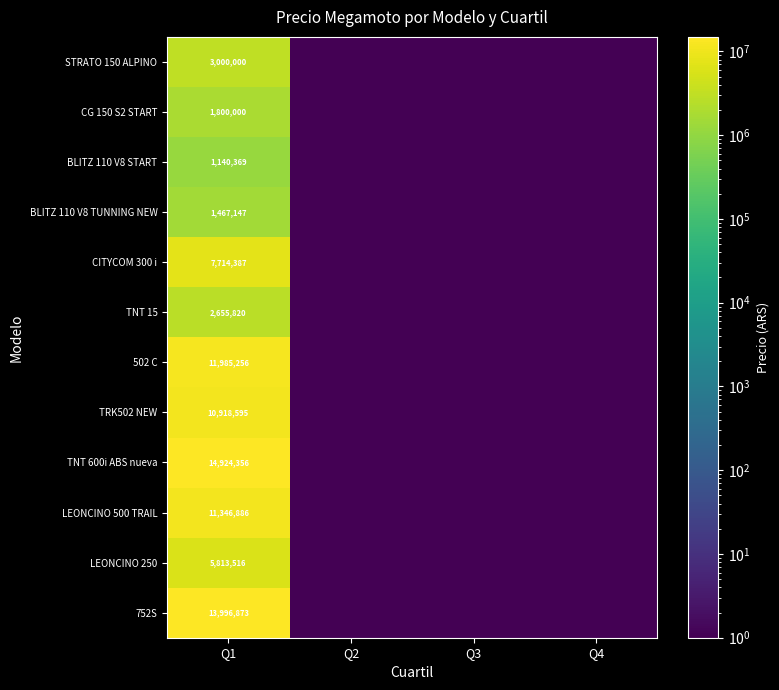

What is the total value across all series at Q1?

86763205